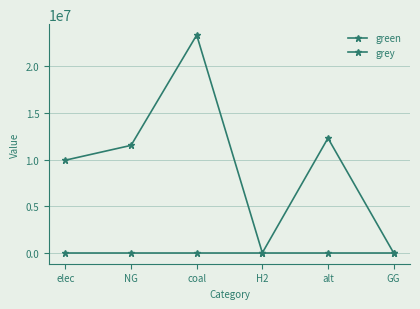

True or false: green and grey intersect in this chart.

False